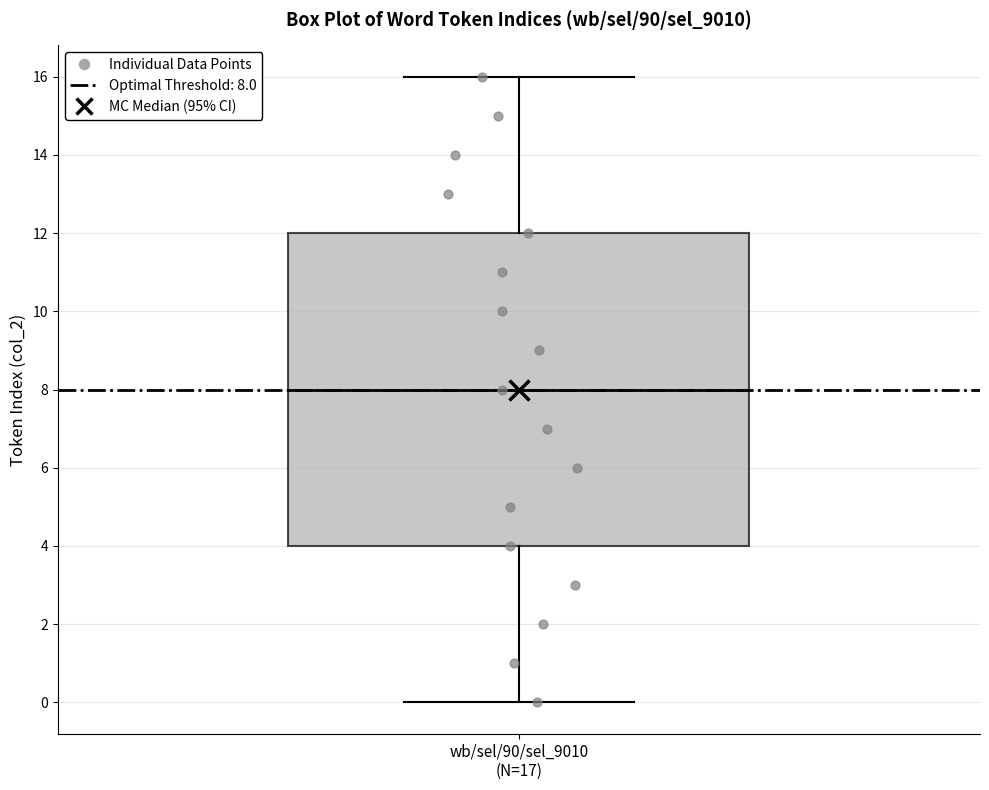

Read this box plot against the y-axis: the position of the median line, the range covered by the box, and the ends of both whiskers. The values are not printed on the chart, so give them approximately, as read against the axis.

median 8, box 4 to 12, whiskers 0 to 16